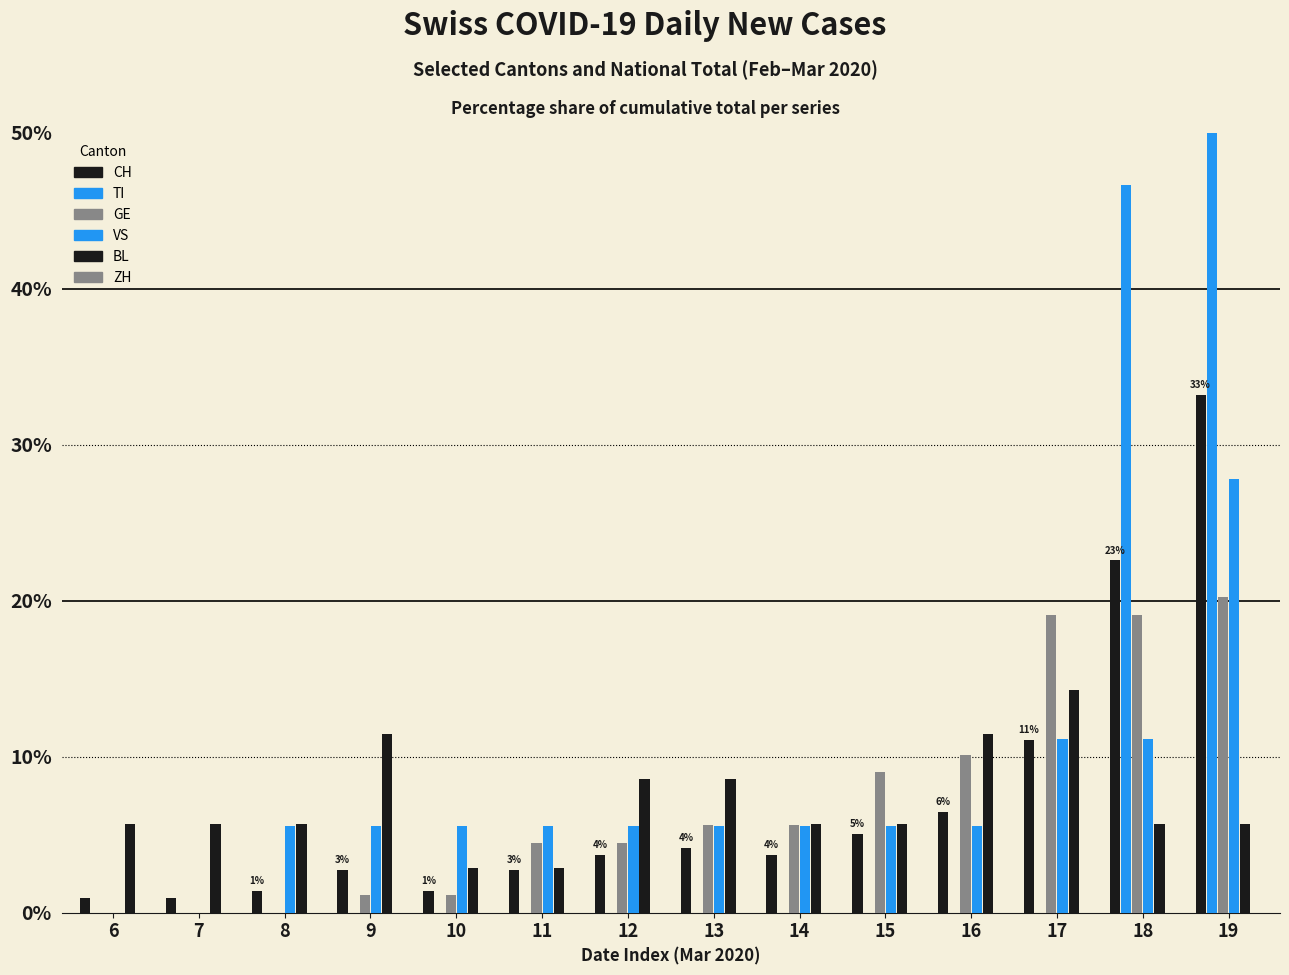

At which label does CH first exceed 3?

12